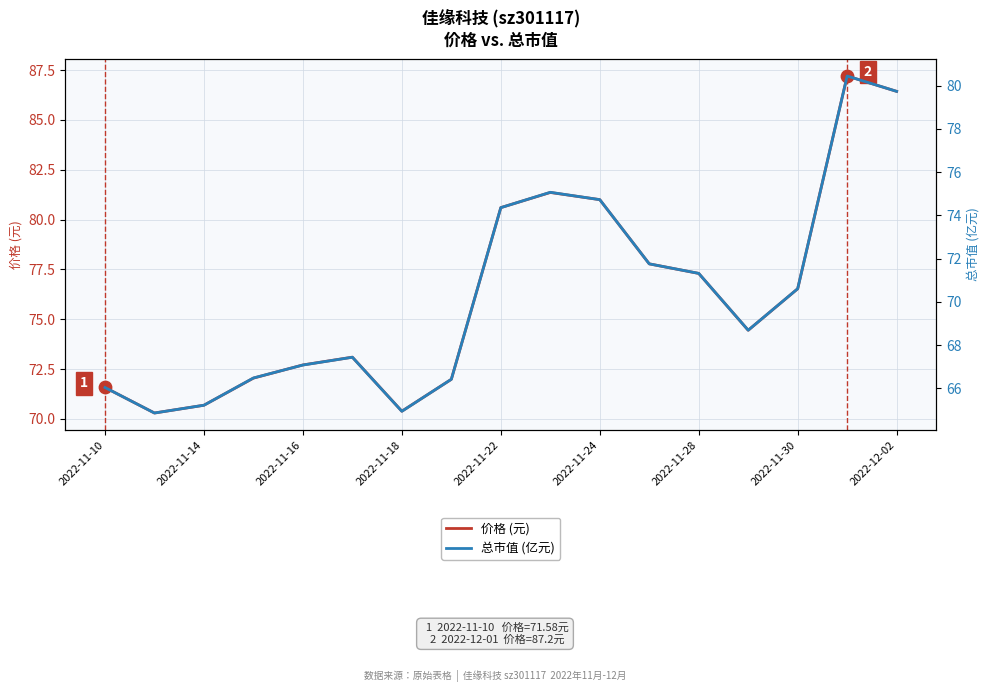

Which series reaches the maximum Y coordinate?

价格 (元)